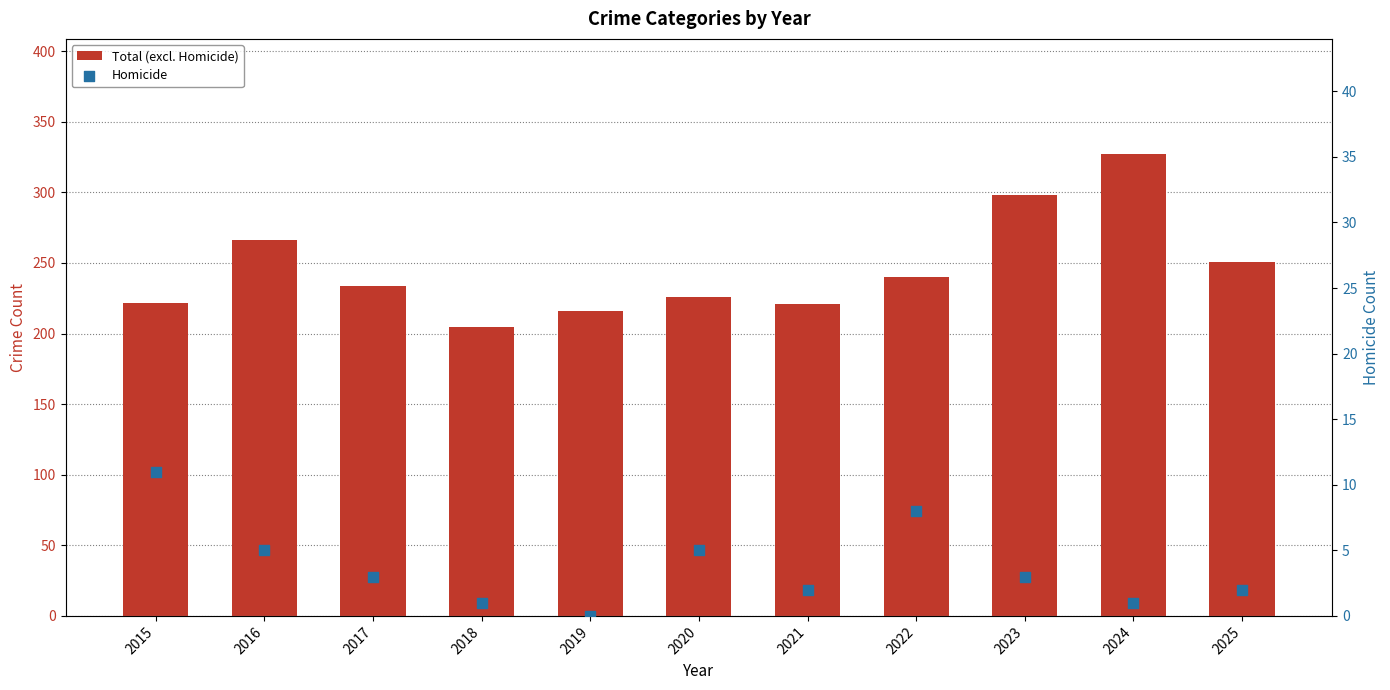

At how many categories does at least one series exceed 322?

1